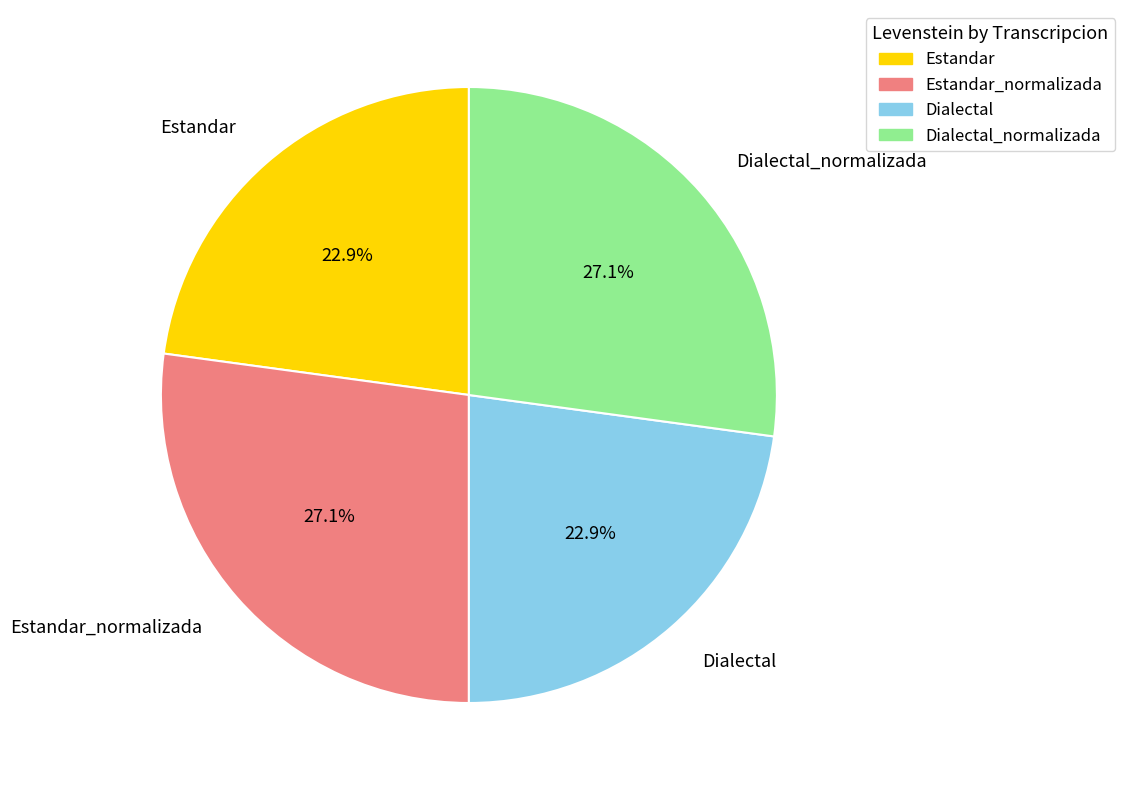

Is there any slice that represents more than half of the pie?

No